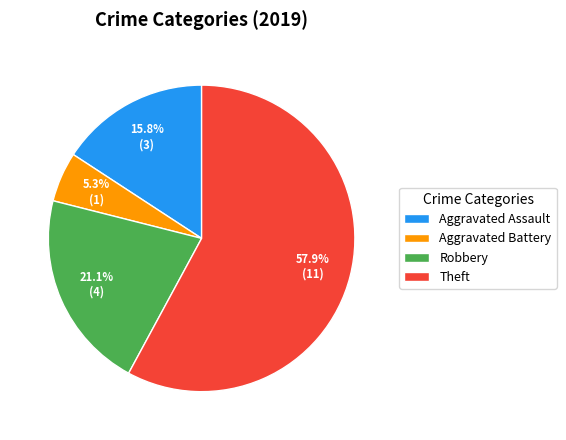

Which category accounts for the majority?

Theft